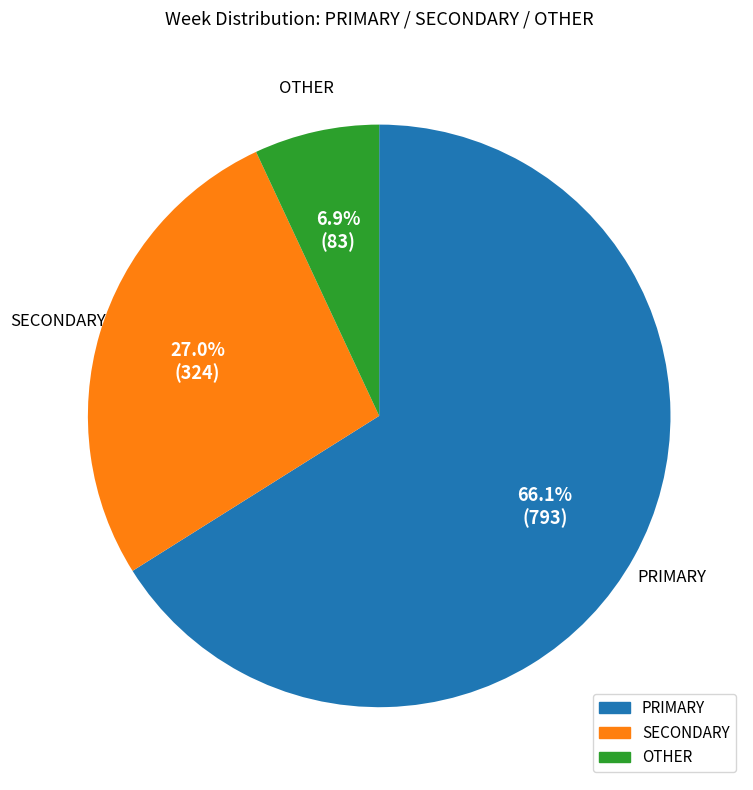

Which category has the biggest portion of the pie?

PRIMARY